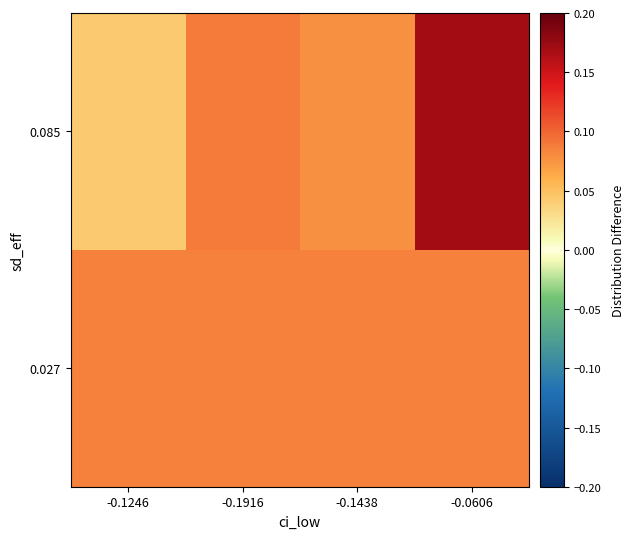

At which category is the sum across all series the highest?

-0.0606